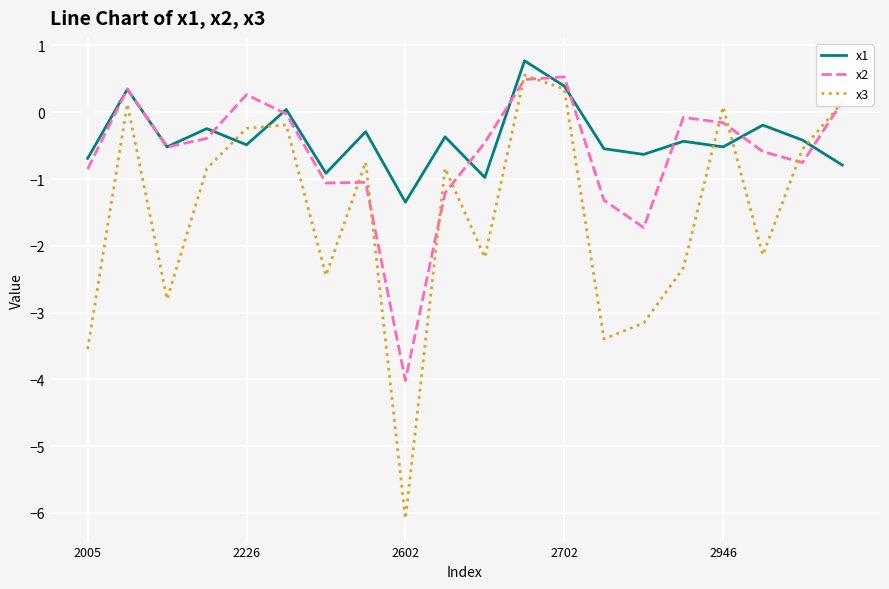

List the series in order of their overall mean, lowest first.

x3, x2, x1